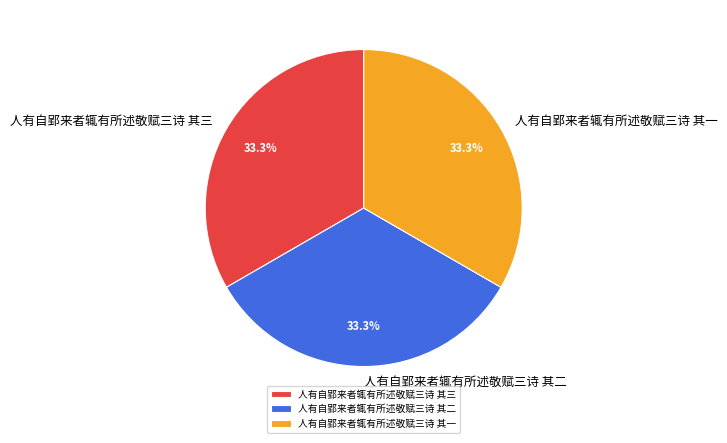

To the nearest percent, what percentage of the pie is 人有自郢来者辄有所述敬赋三诗 其三?

33%